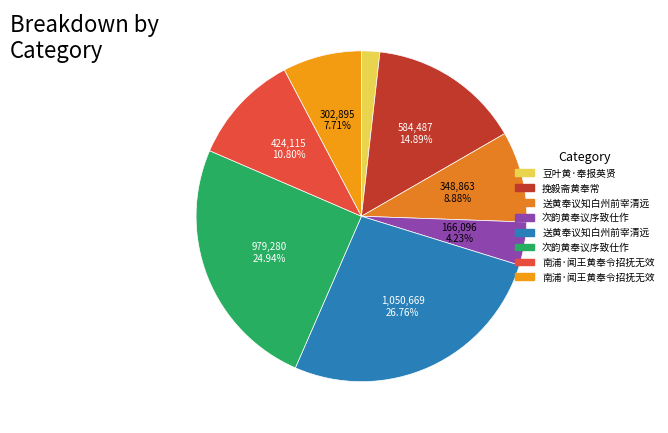

How many slices are in this pie chart?

8